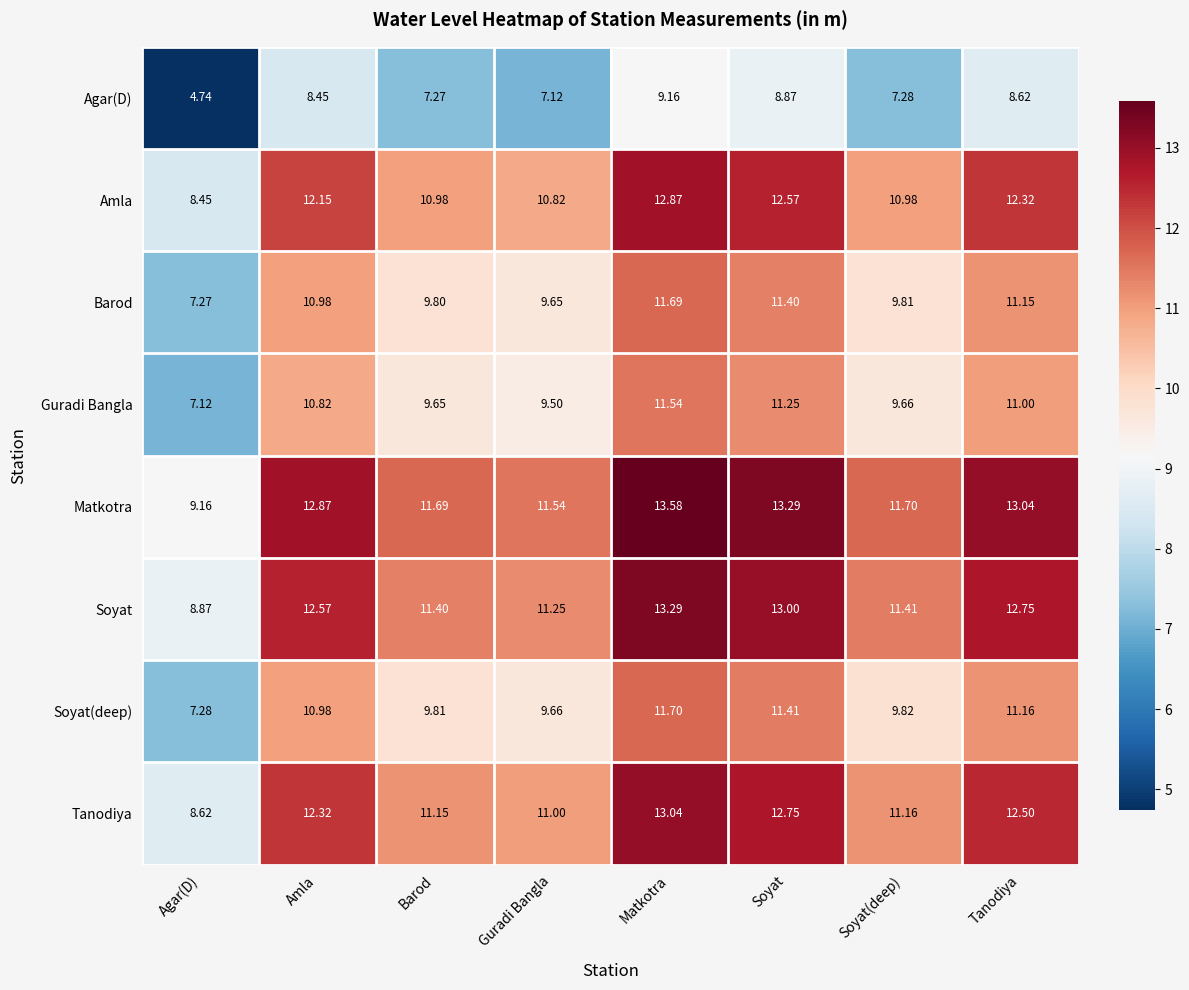

What is the difference between the highest and lowest values at Soyat?

4.4